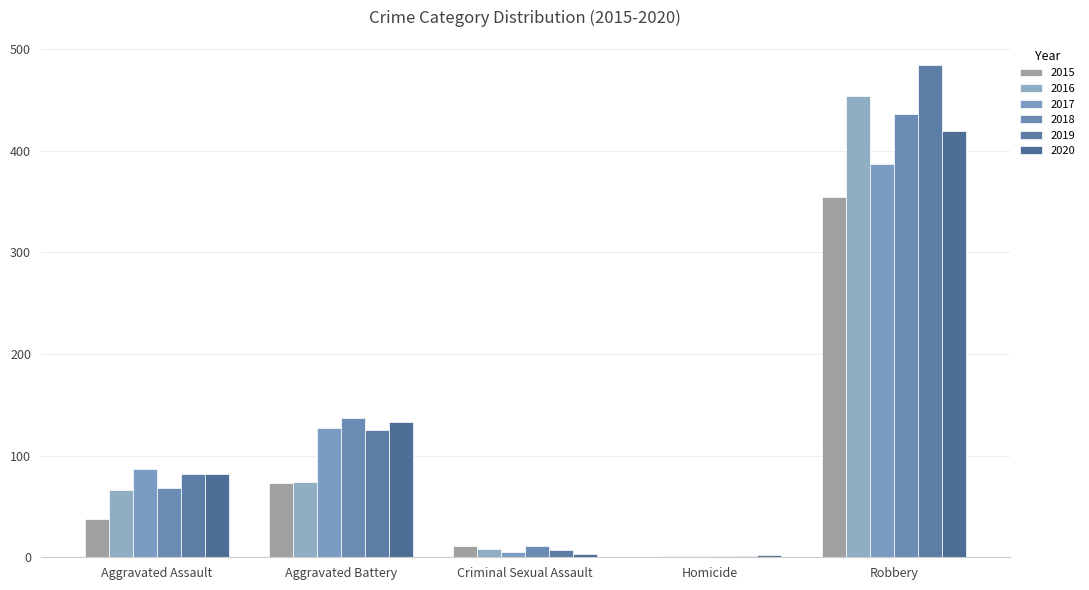

Is it true that 2016 equals 454 at Robbery?

True